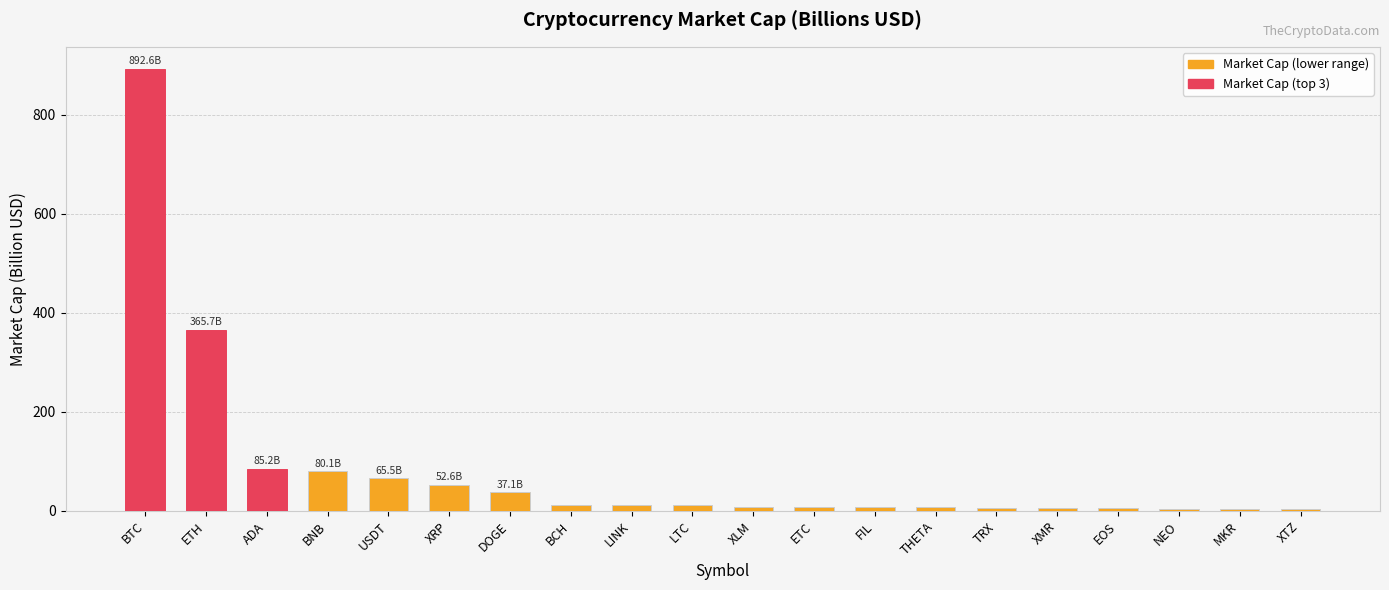

Read the value at NEO.

3.8